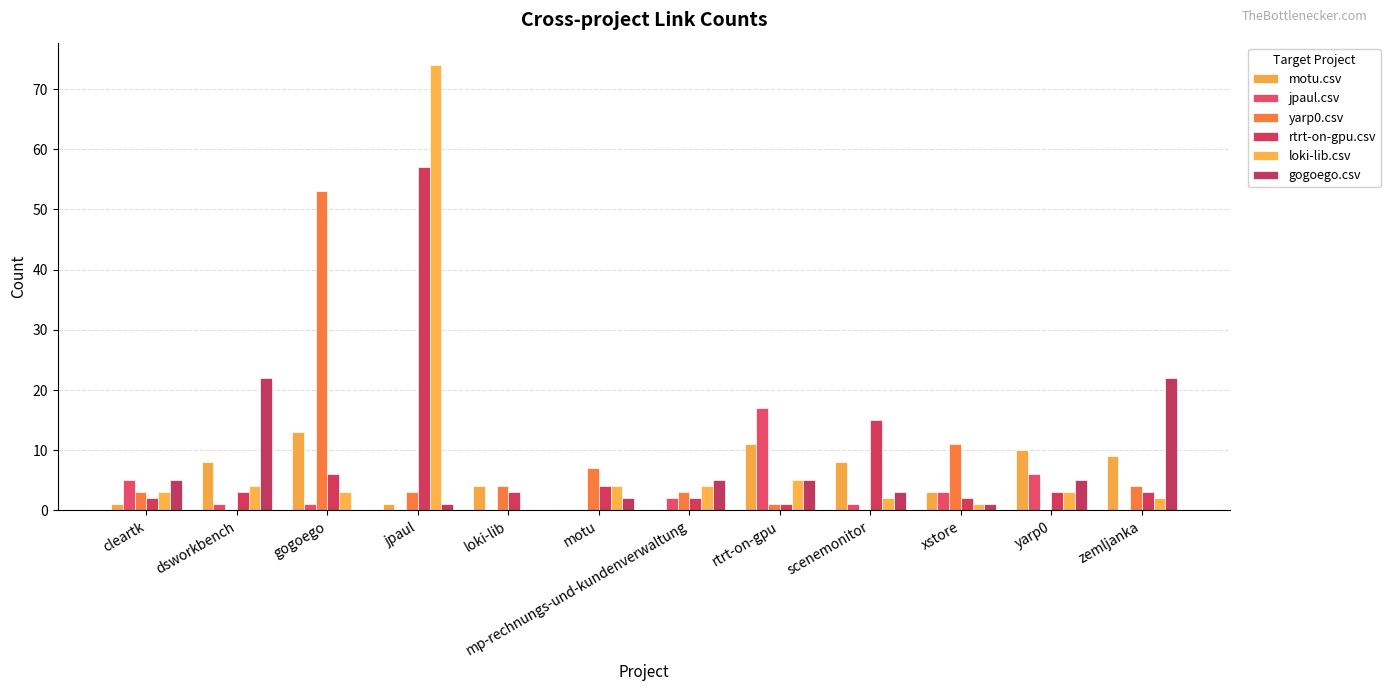

What is the maximum value for jpaul.csv?

17